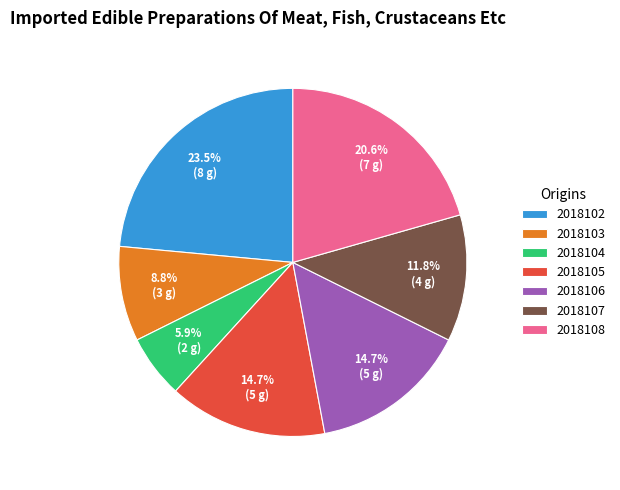

True or false: 2018108 accounts for 11% of the total.

False